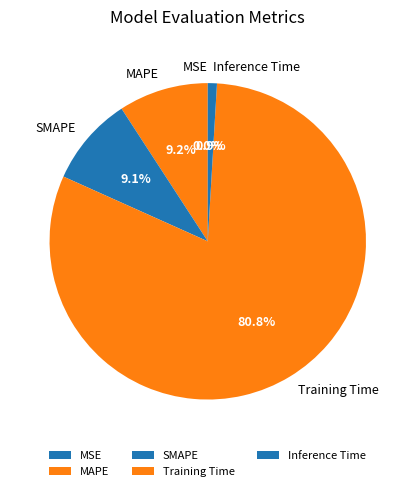

To the nearest percent, what is the average slice percentage?

20%